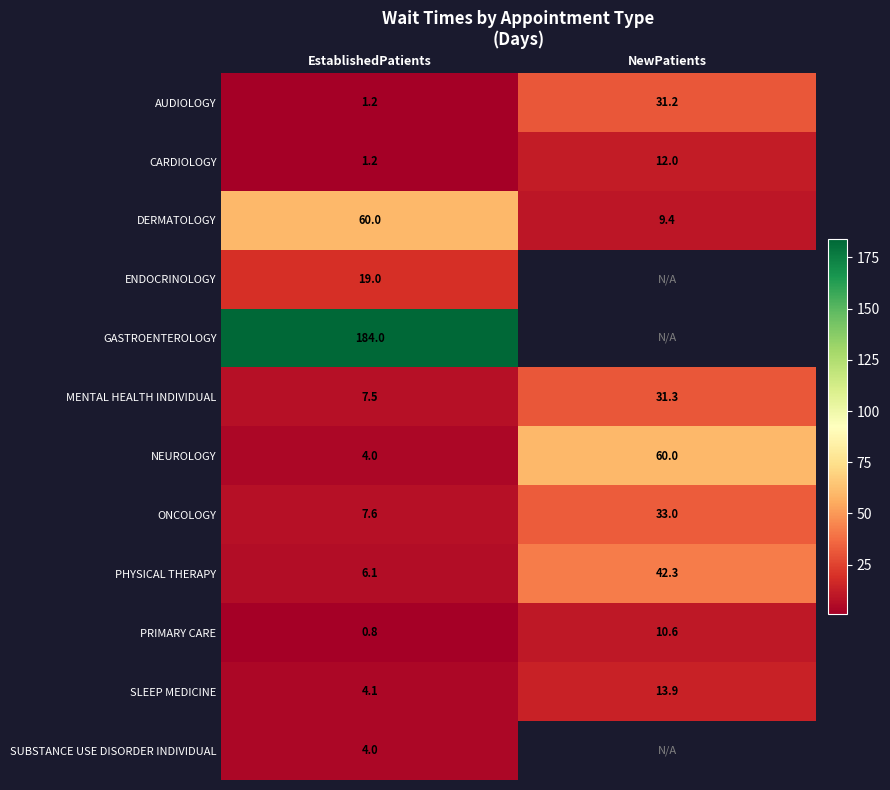

Is it true that SLEEP MEDICINE equals 4.1 at EstablishedPatients?

True